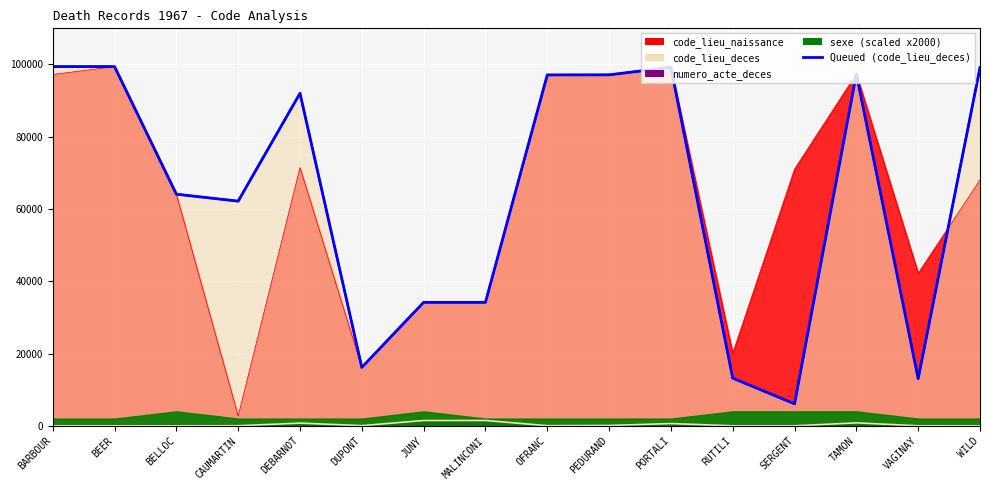

Does the chart display data point markers on the line(s)?

No